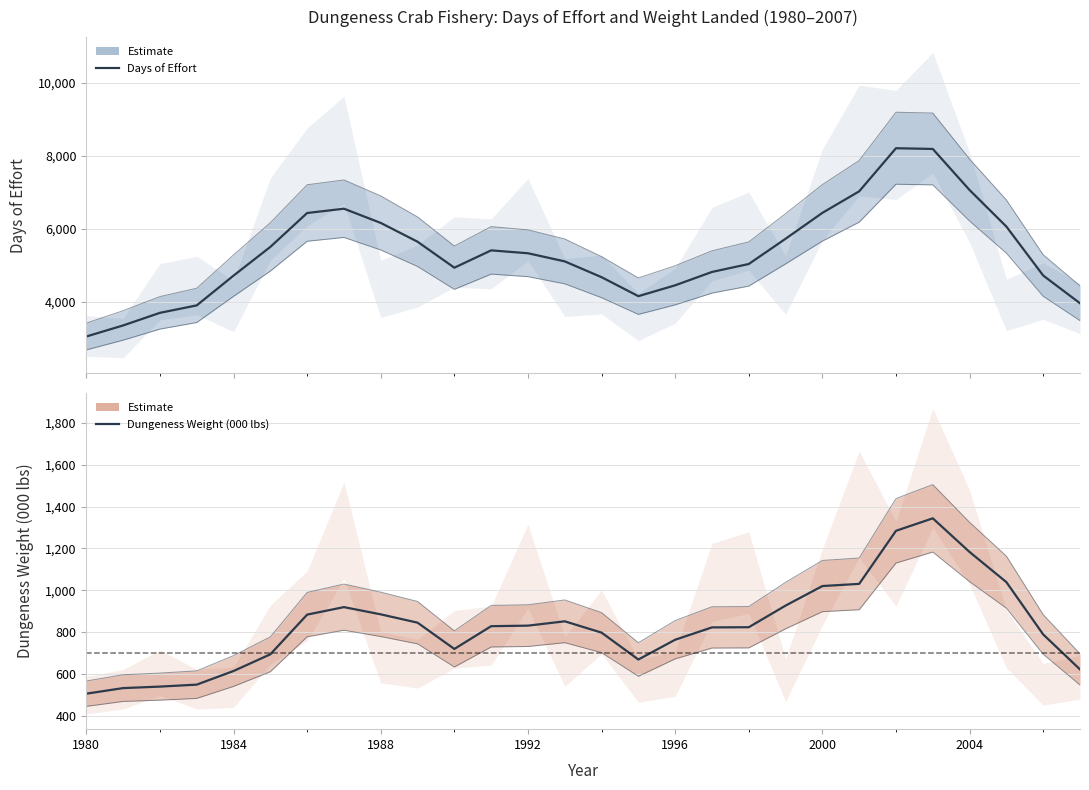

Does the chart display data point markers on the line(s)?

No